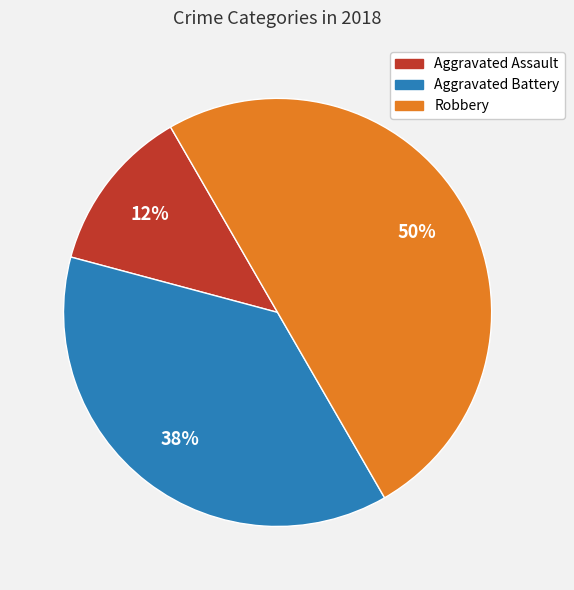

Is Aggravated Assault the majority of the pie?

No